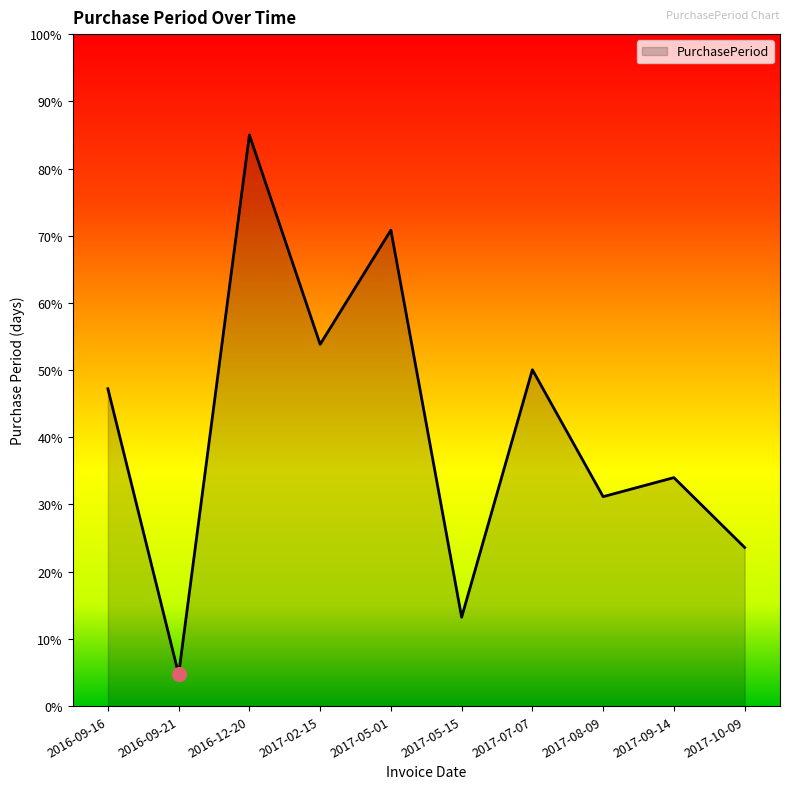

Reading left to right, list all the values displayed in this chart.

47.2	4.7	85.0	53.8	70.8	13.2	50.1	31.2	34.0	23.6